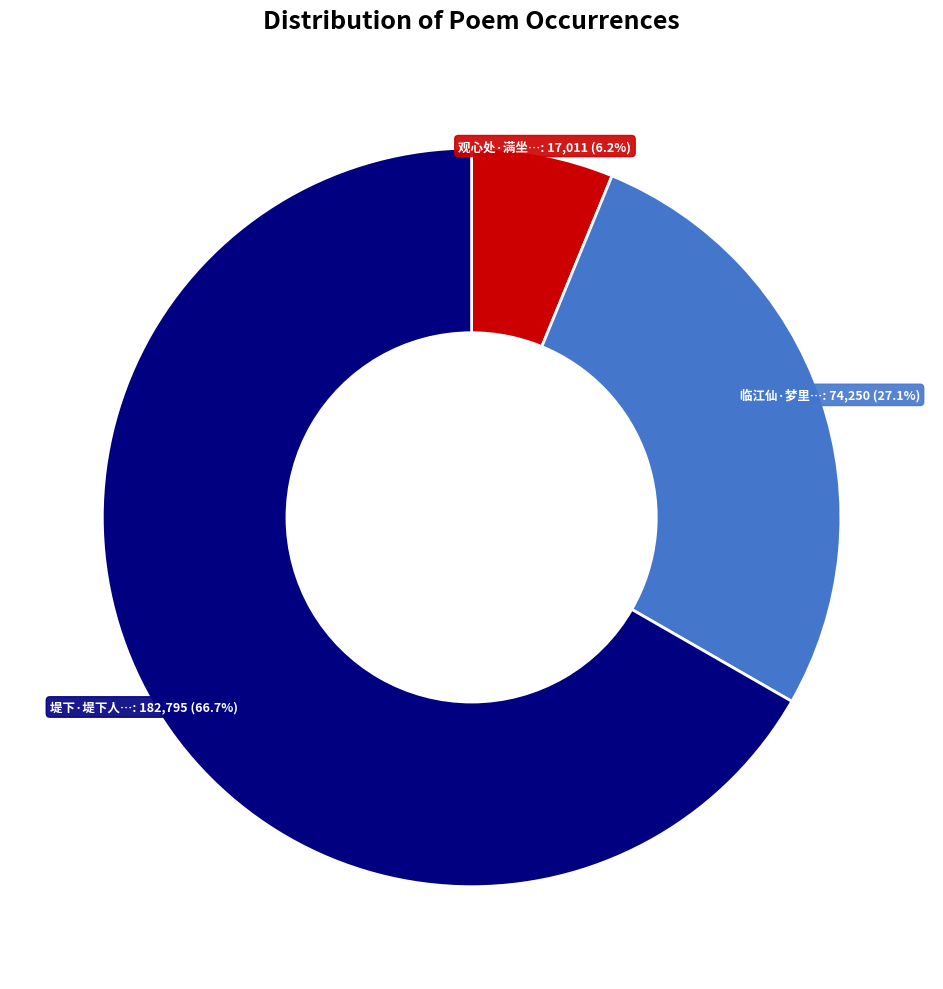

Does any single category account for the majority?

Yes